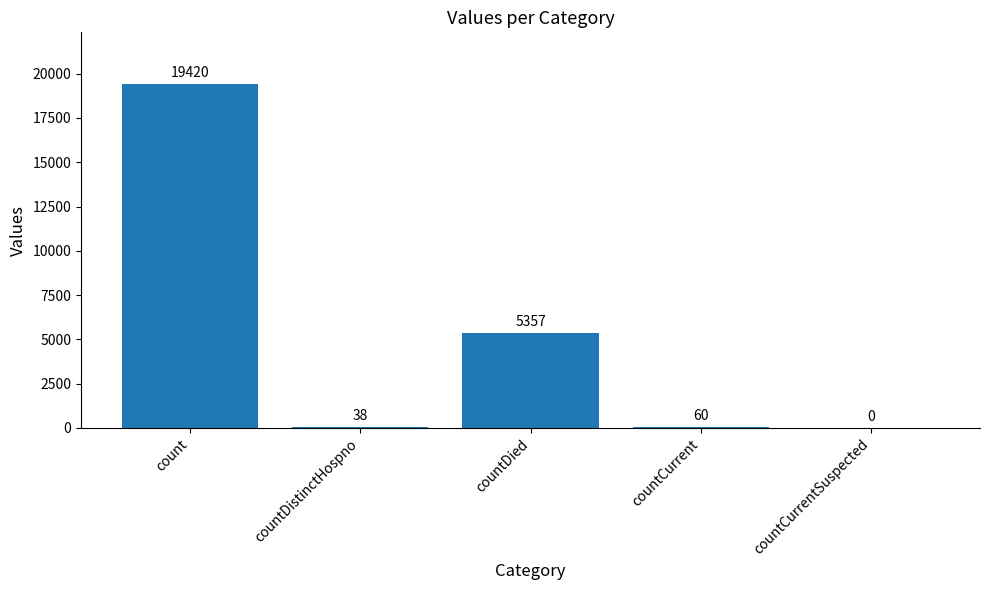

Approximately how many times larger is the value at count compared to countCurrent?

323.7